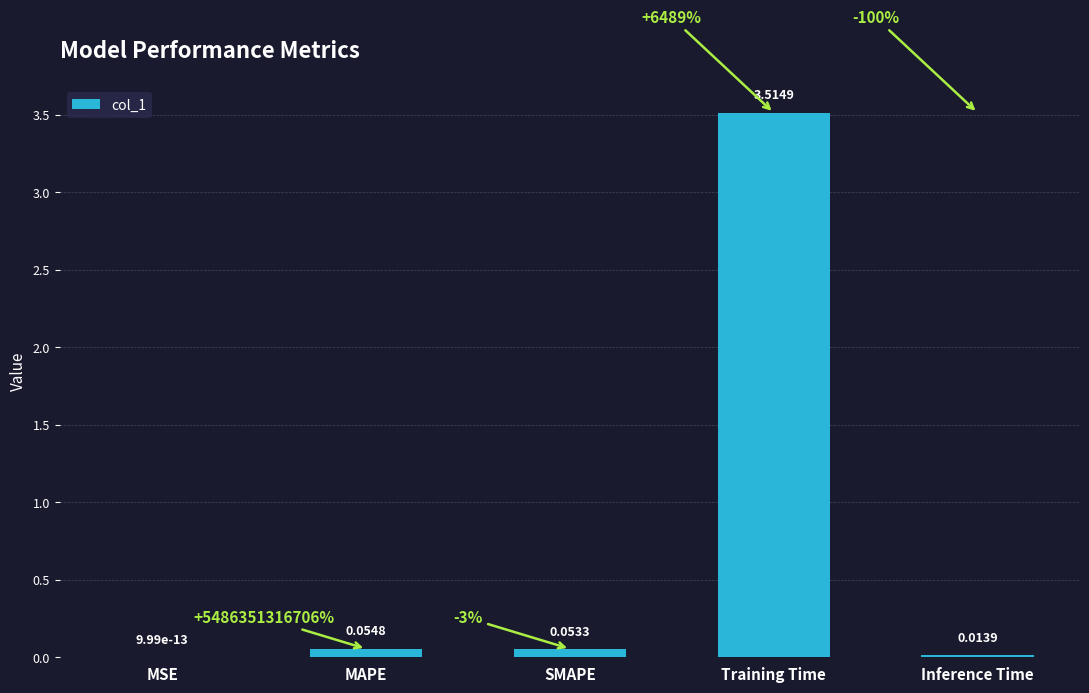

Which category has the highest value across all series?

Training Time